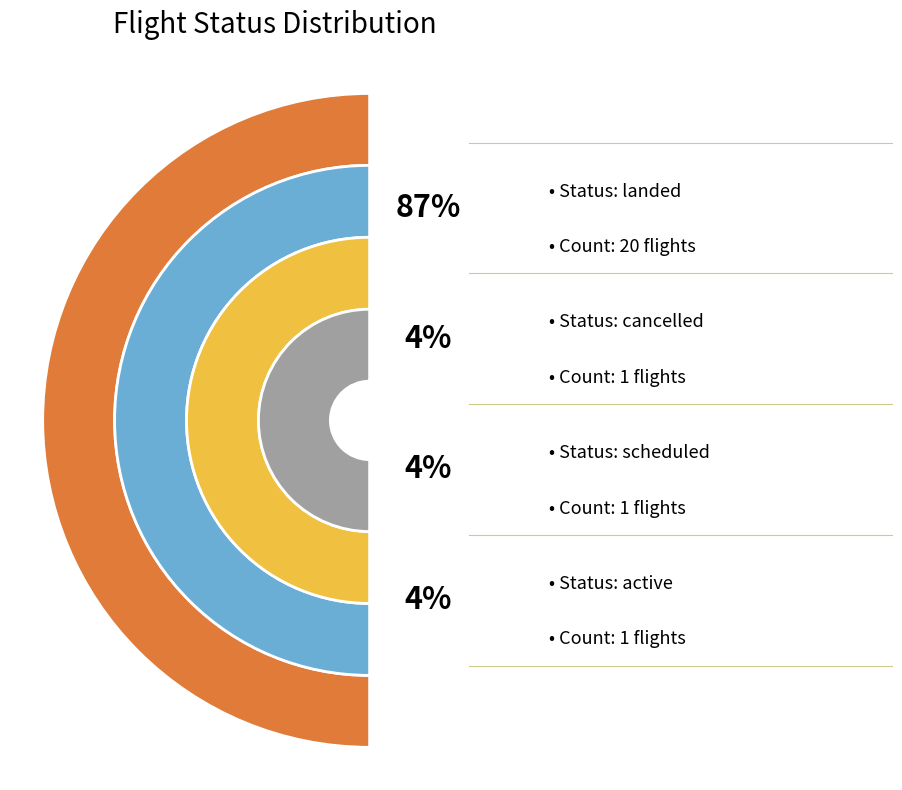

How many slices are in this pie chart?

4